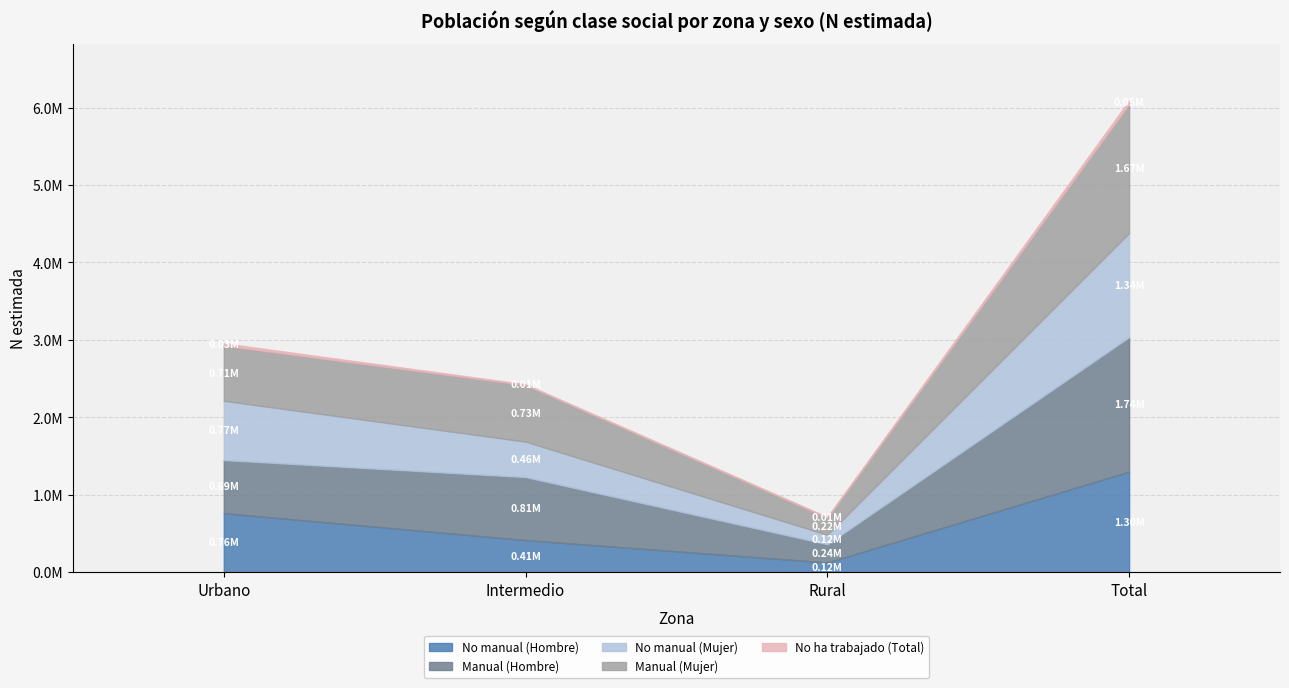

What is the sum of the No ha trabajado (Total) values at Total and Rural?

56252